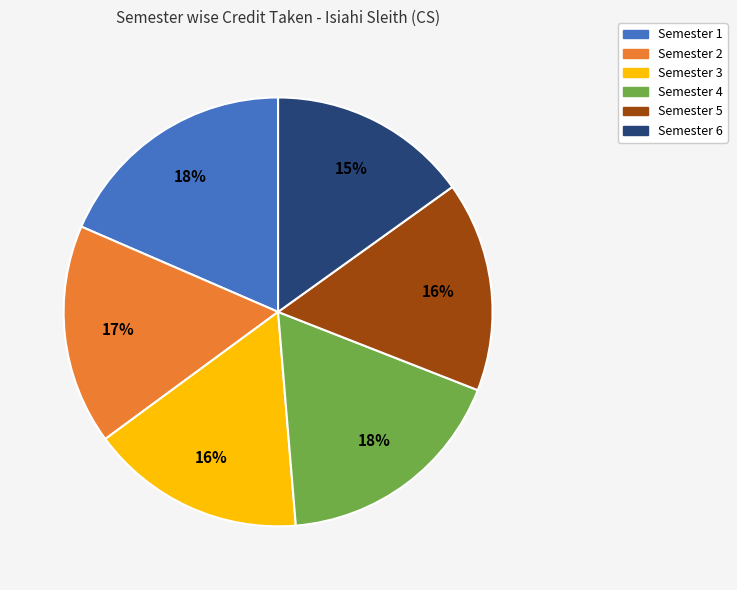

True or false: Semester 2 accounts for 17% of the total.

True